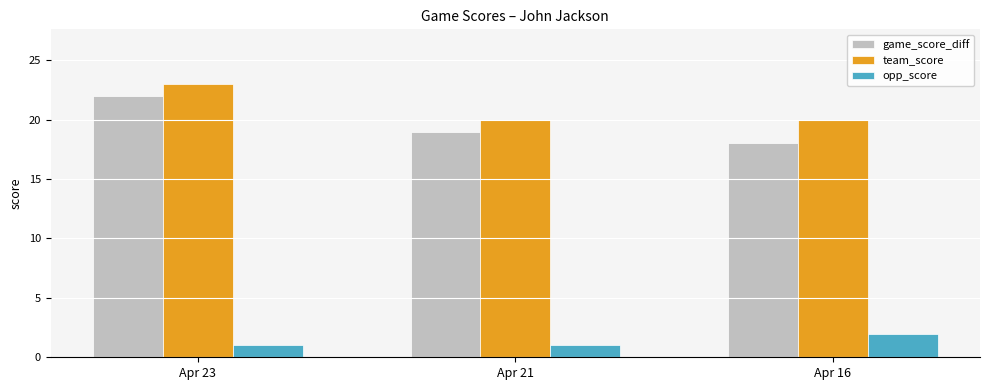

Which series has the widest spread of values?

game_score_diff